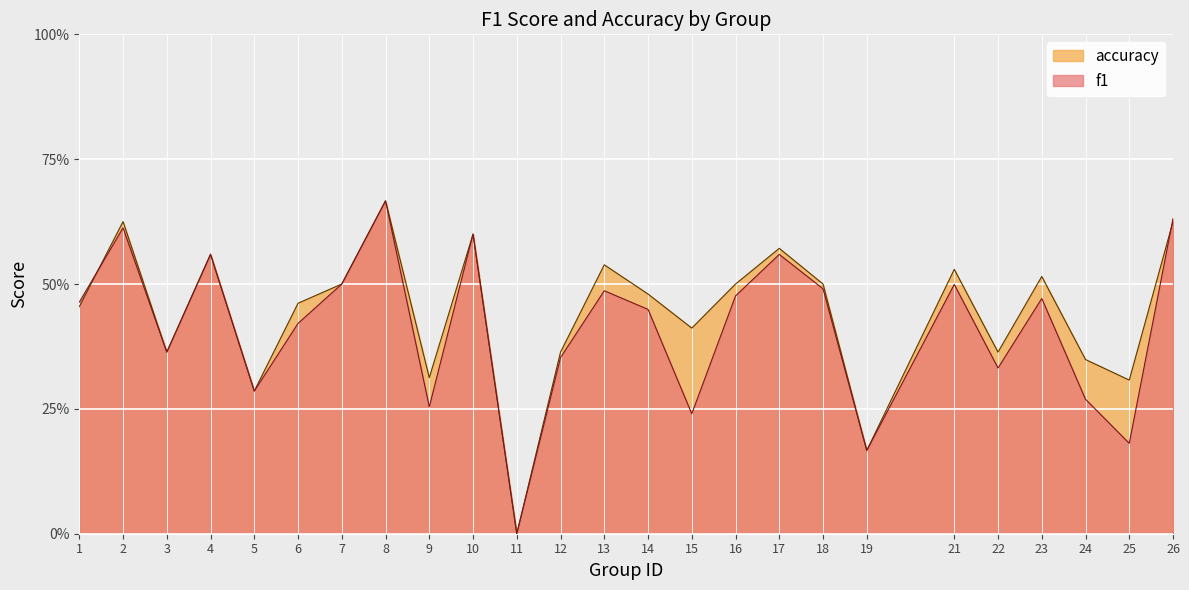

How many intersections are there between accuracy and f1?

2